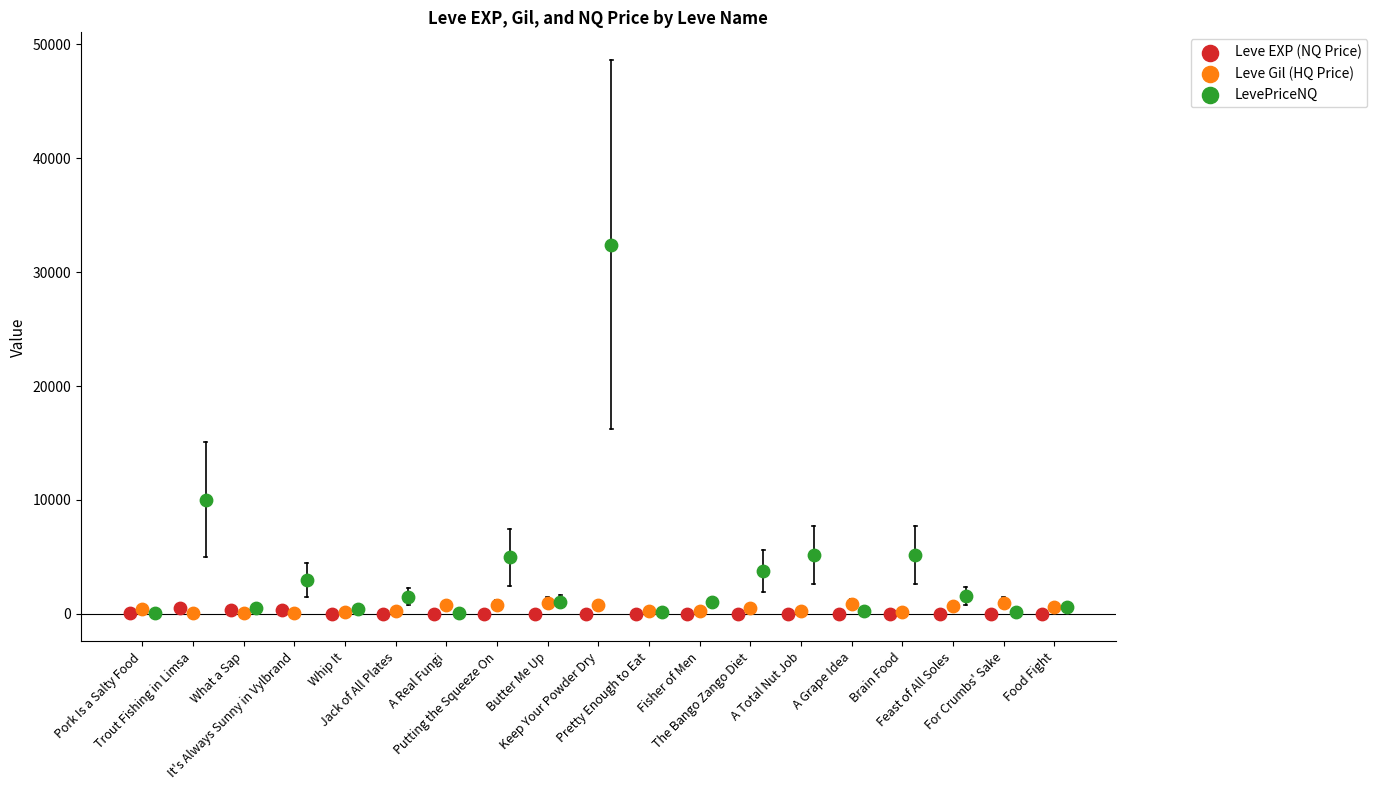

Which series reaches the maximum Y coordinate?

LevePriceNQ